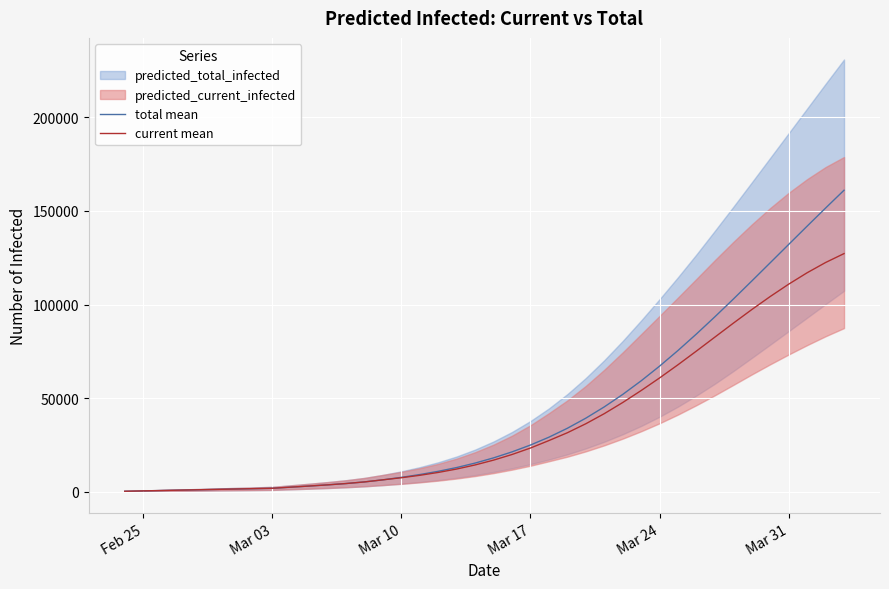

Is this an area chart (filled region under the line)?

No